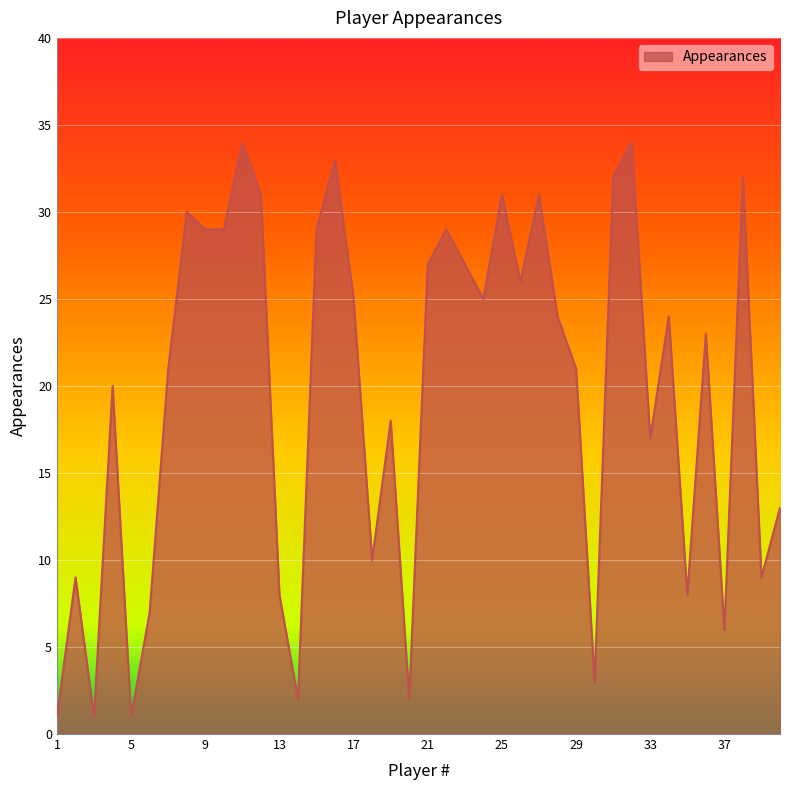

What is the greatest value displayed?

34